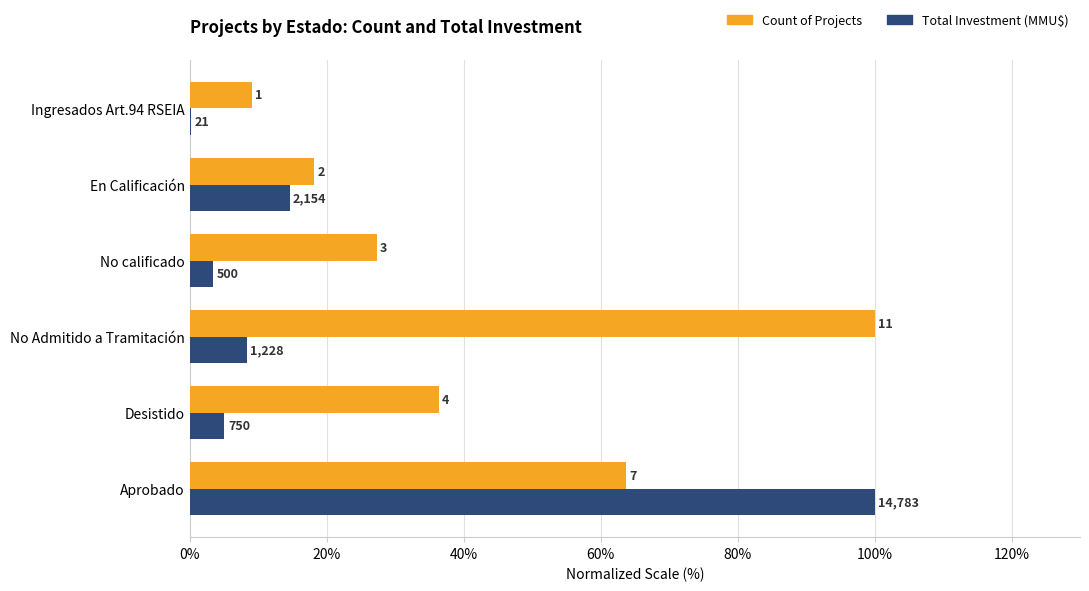

True or false: Total Investment normalized has a value of 5.9 at No calificado.

False